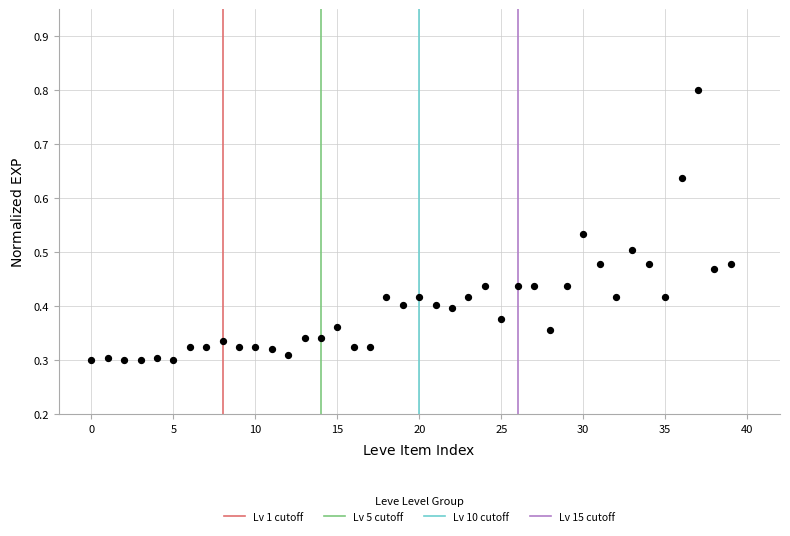

How many data points are displayed?

40